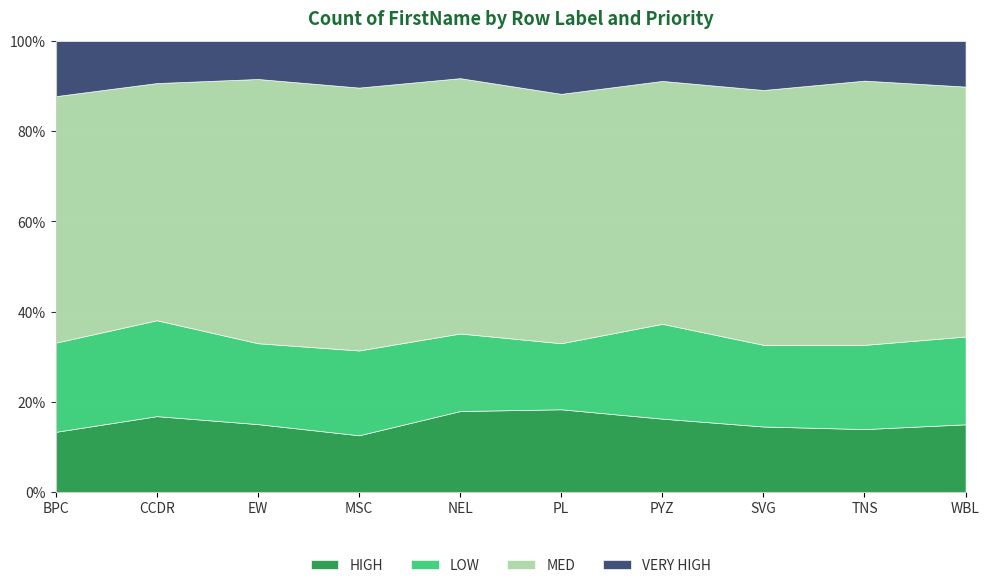

Which series has the largest total across all categories?

MED